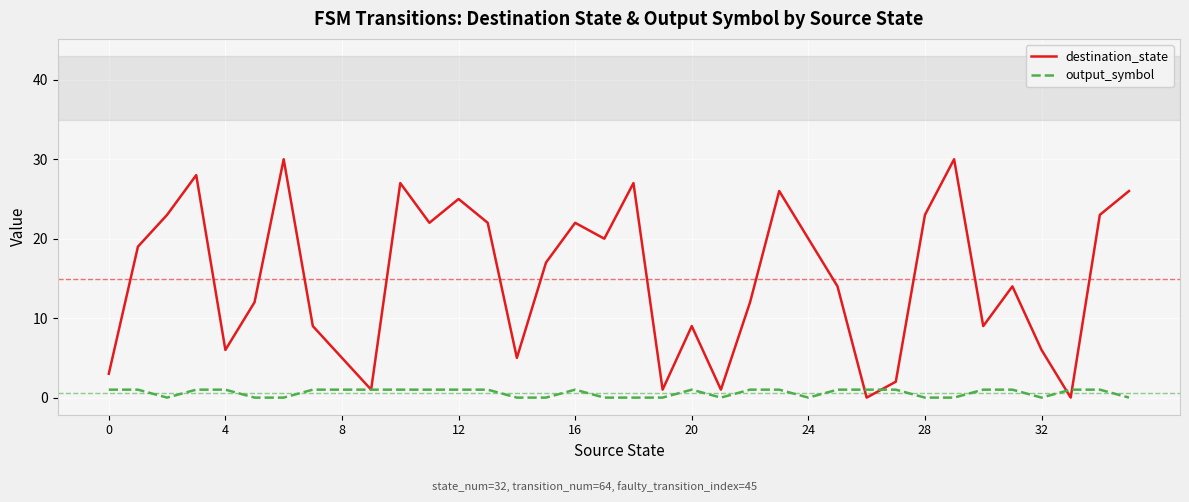

Rank the series by their maximum value, from highest to lowest.

destination_state, output_symbol